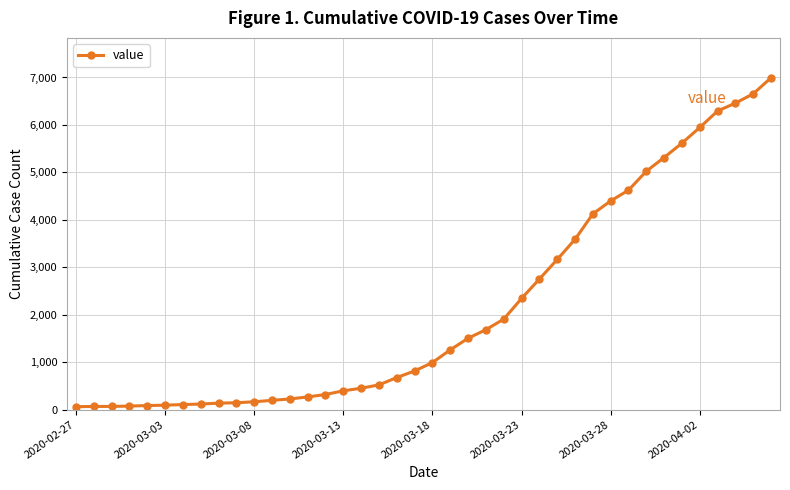

What is the sum of all values?

85677